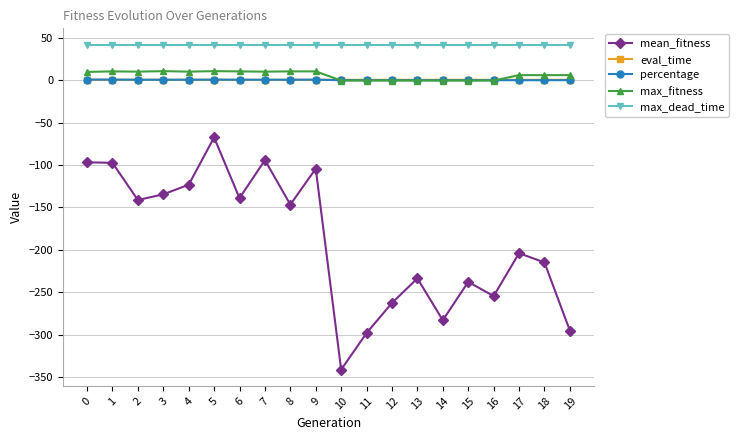

True or false: eval_time and mean_fitness cross at least once.

False